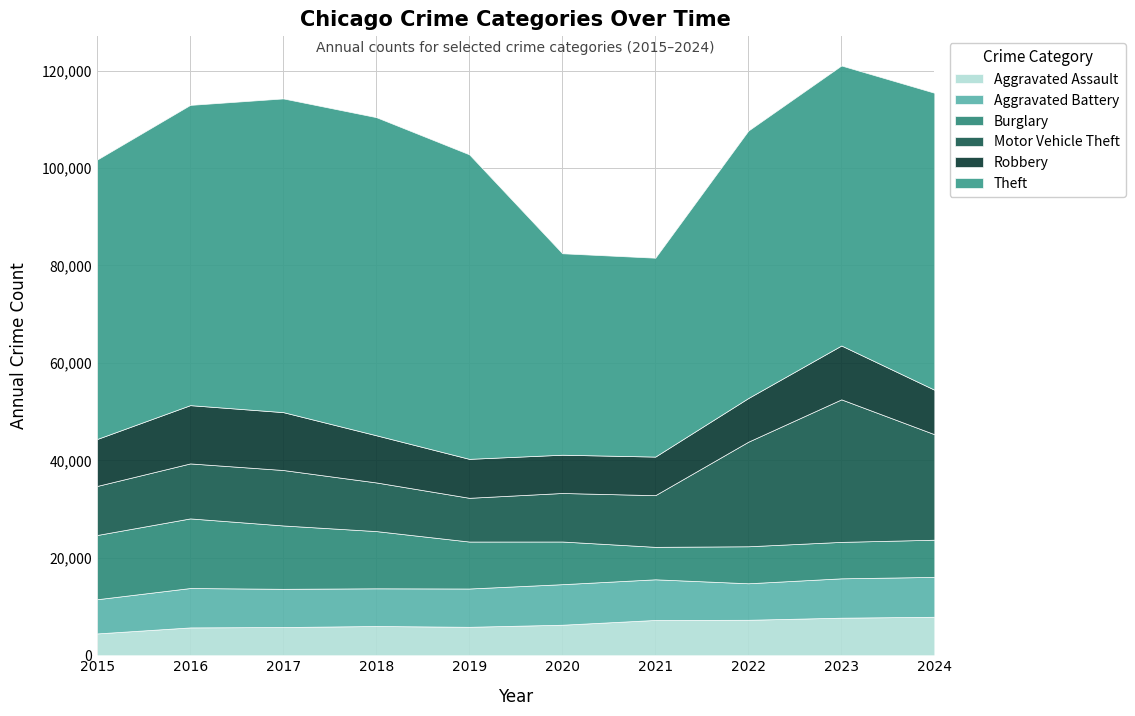

List the labels in order of Burglary value, largest first.

2016, 2015, 2017, 2018, 2019, 2020, 2024, 2022, 2023, 2021